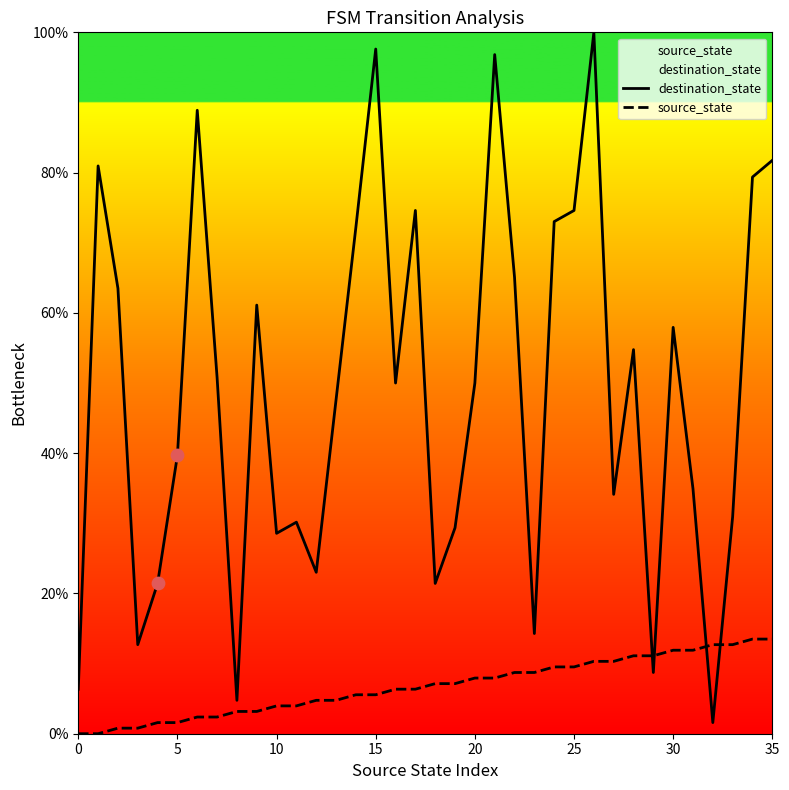

Which series contains the highest Y value?

destination_state